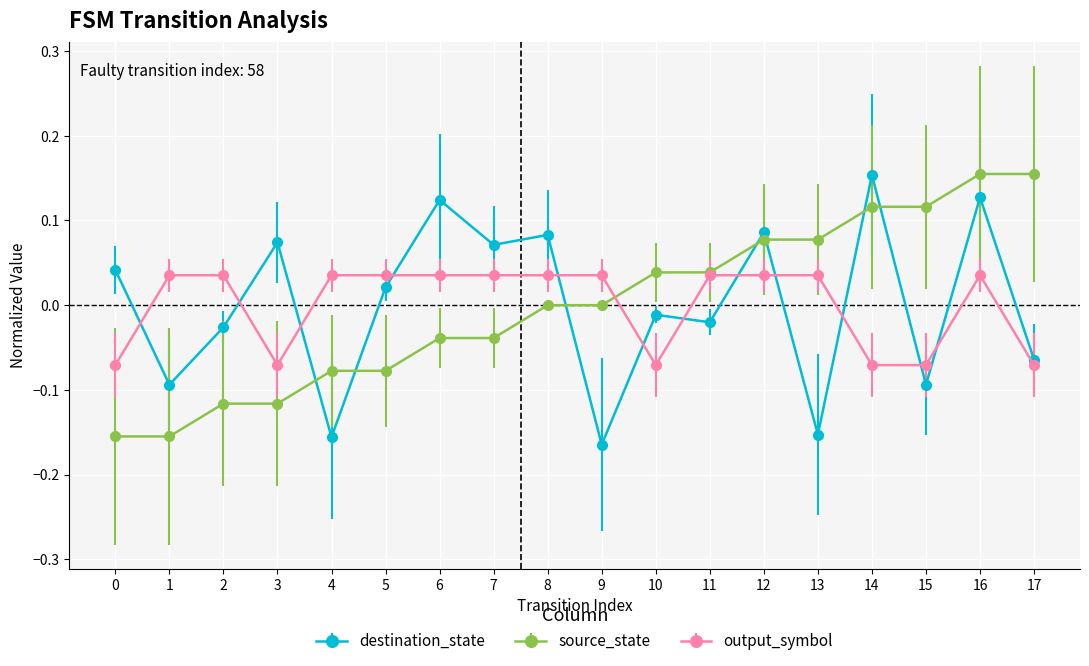

At 13, list the series in order from largest to smallest.

source_state, output_symbol, destination_state